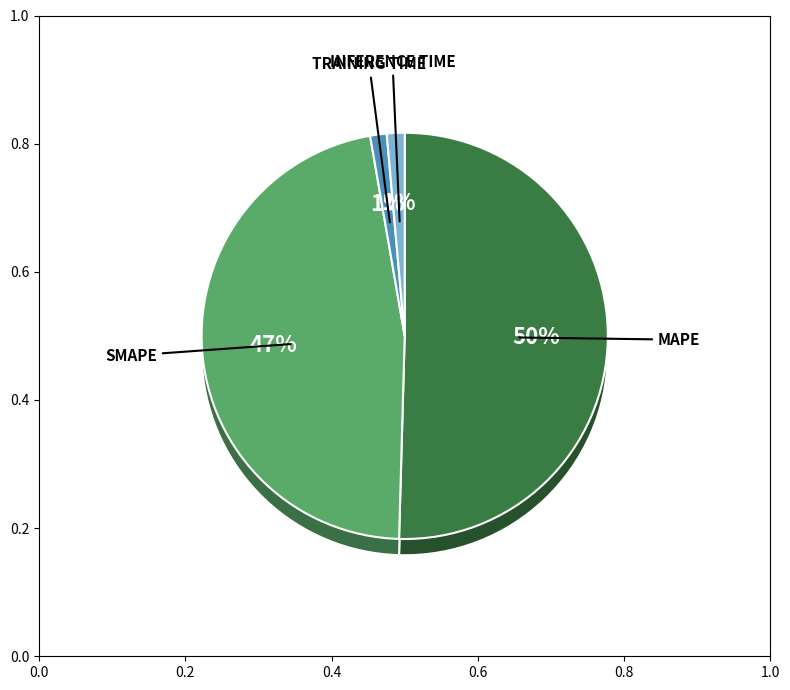

How much of the chart is everything except Training Time?

98.7%